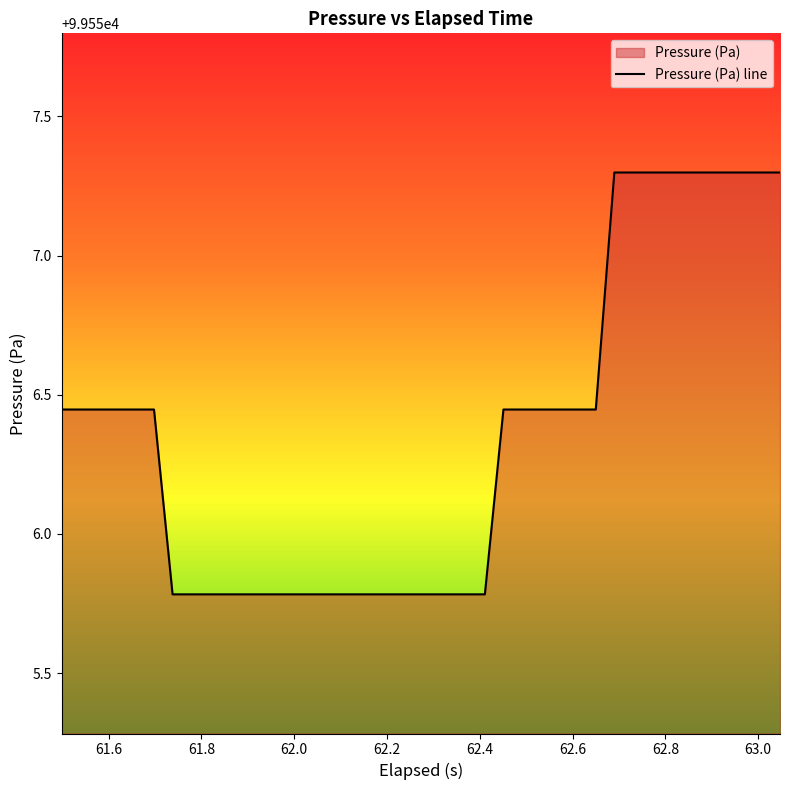

Read the value at 62.532.

99556.4